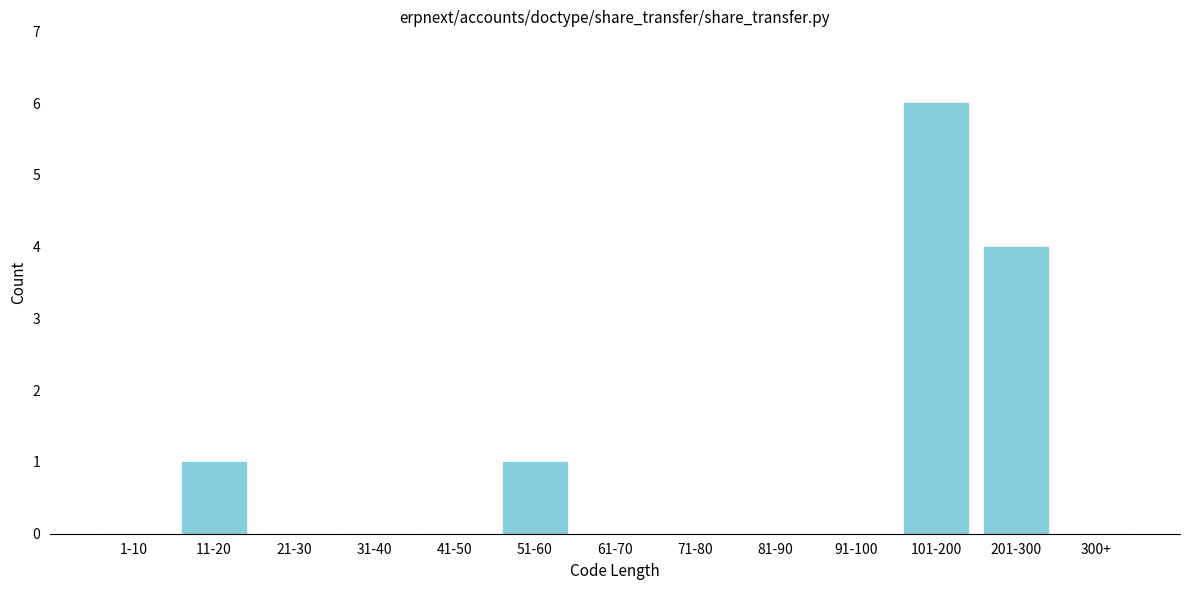

Reading left to right, extract all data points from this chart.

1-10=0	11-20=1	21-30=0	31-40=0	41-50=0	51-60=1	61-70=0	71-80=0	81-90=0	91-100=0	101-200=6	201-300=4	300+=0